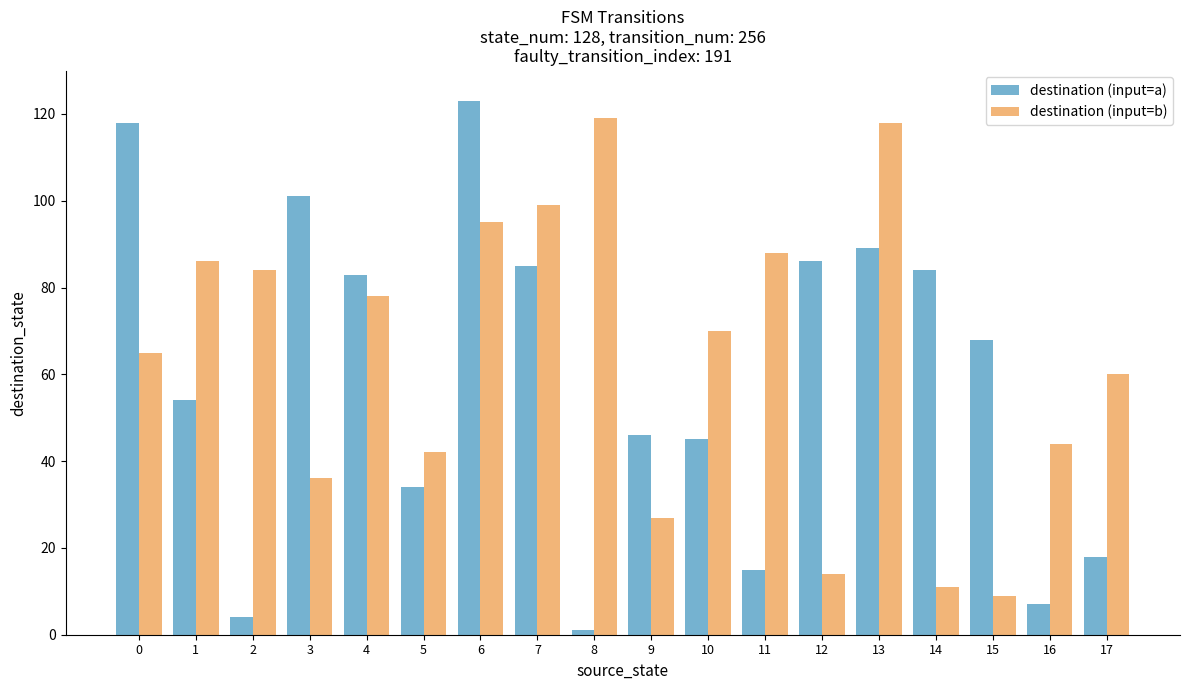

Which series changed the most between 9 and 12?

destination (input=a)